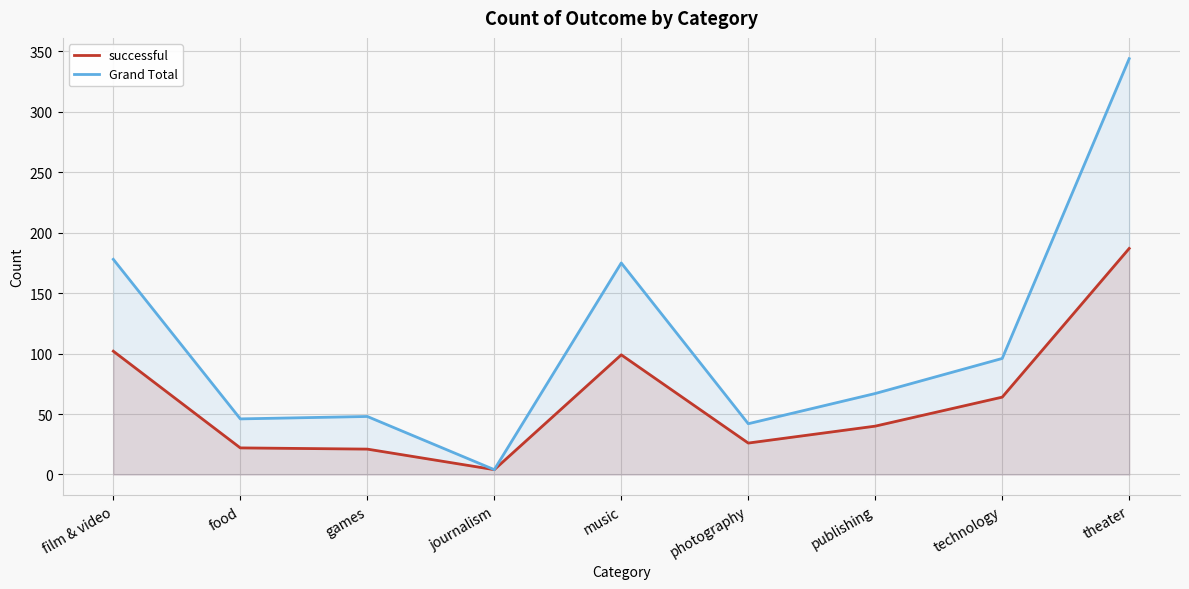

How many data points in successful are above 40?

4